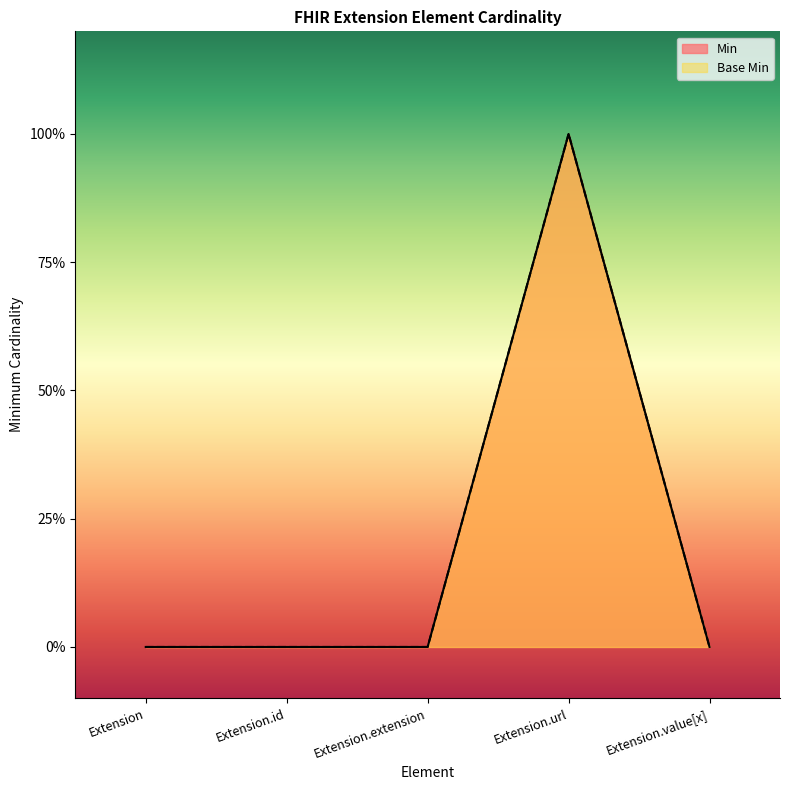

What is the maximum value for Min?

1